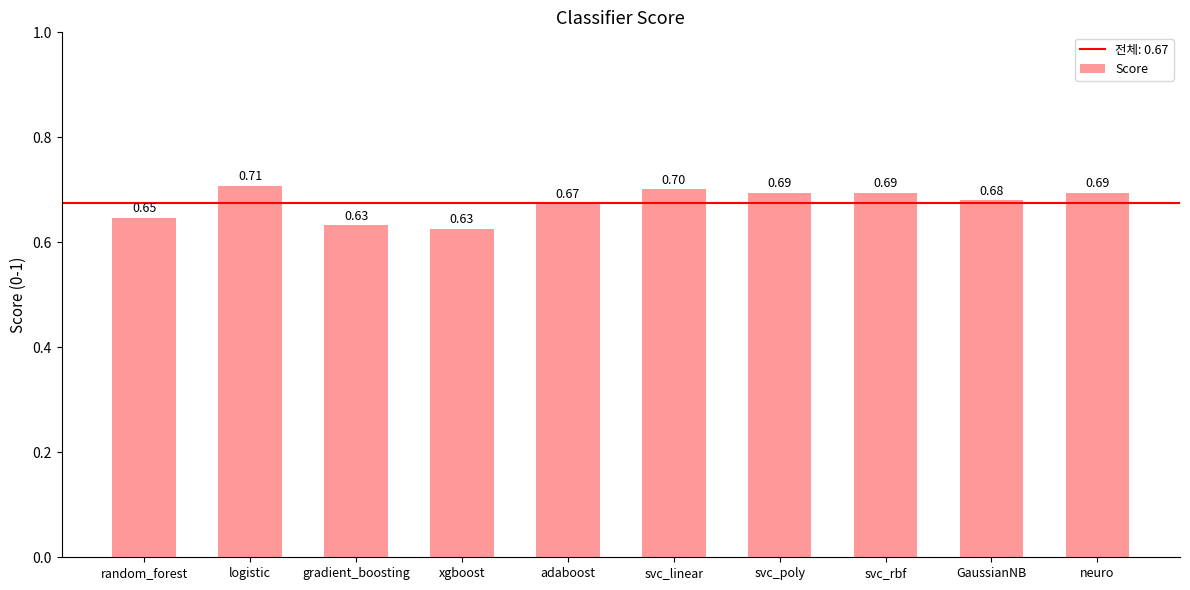

What is the label of the 6th bar from the left?

svc_linear